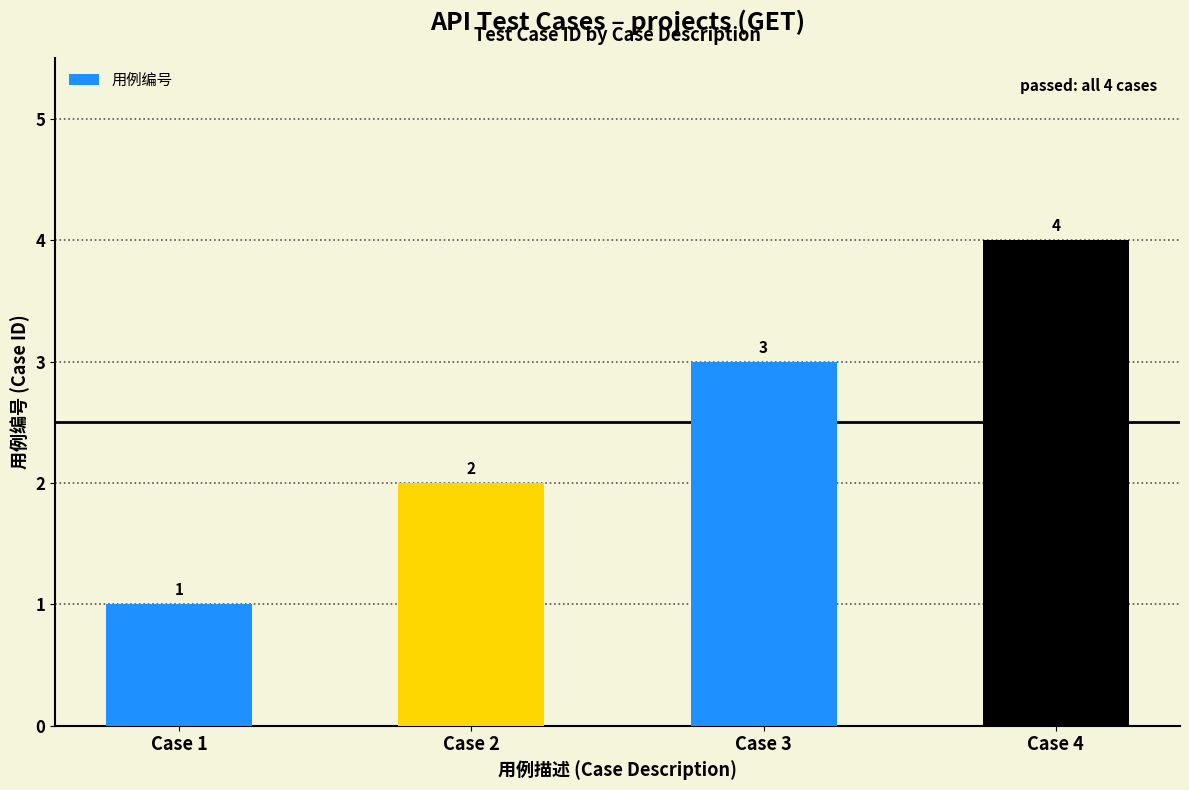

Reading left to right, extract all data points from this chart.

1	2	3	4